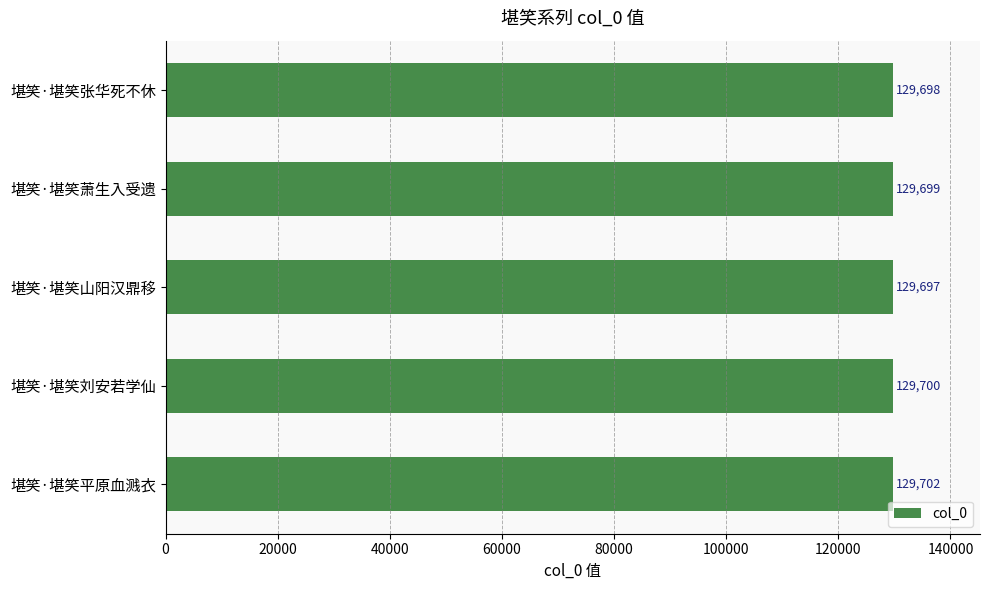

Reading top to bottom, transcribe all the data shown in this chart.

129698	129699	129697	129700	129702